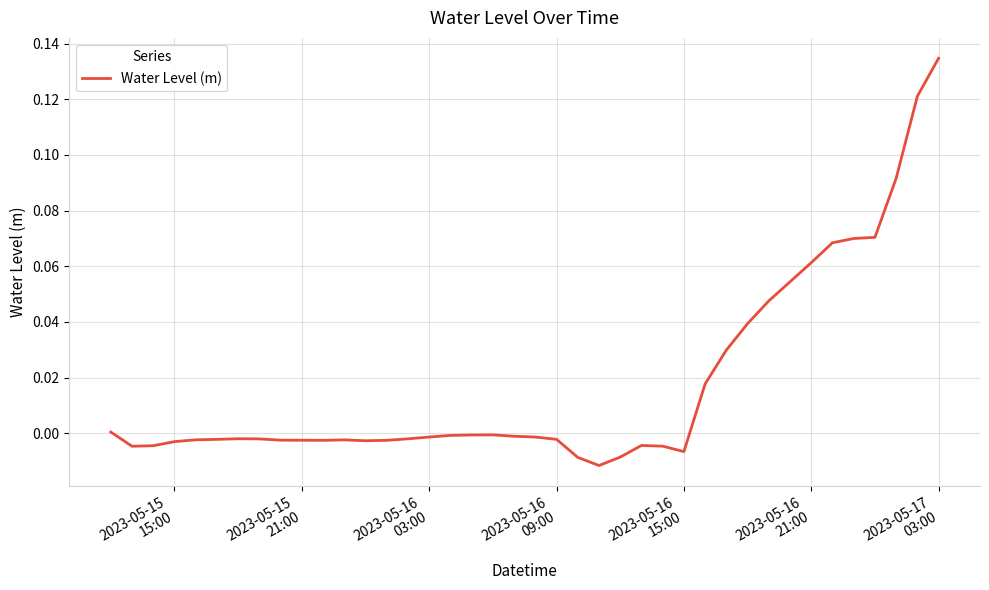

Reading right to left, list all the values displayed in this chart.

0.1	0.1	0.1	0.1	0.1	0.1	0.1	0.1	0.0	0.0	0.0	0.0	-0.0	-0.0	-0.0	-0.0	-0.0	-0.0	-0.0	-0.0	-0.0	-0.0	-0.0	-0.0	-0.0	-0.0	-0.0	-0.0	-0.0	-0.0	-0.0	-0.0	-0.0	-0.0	-0.0	-0.0	-0.0	-0.0	-0.0	0.0